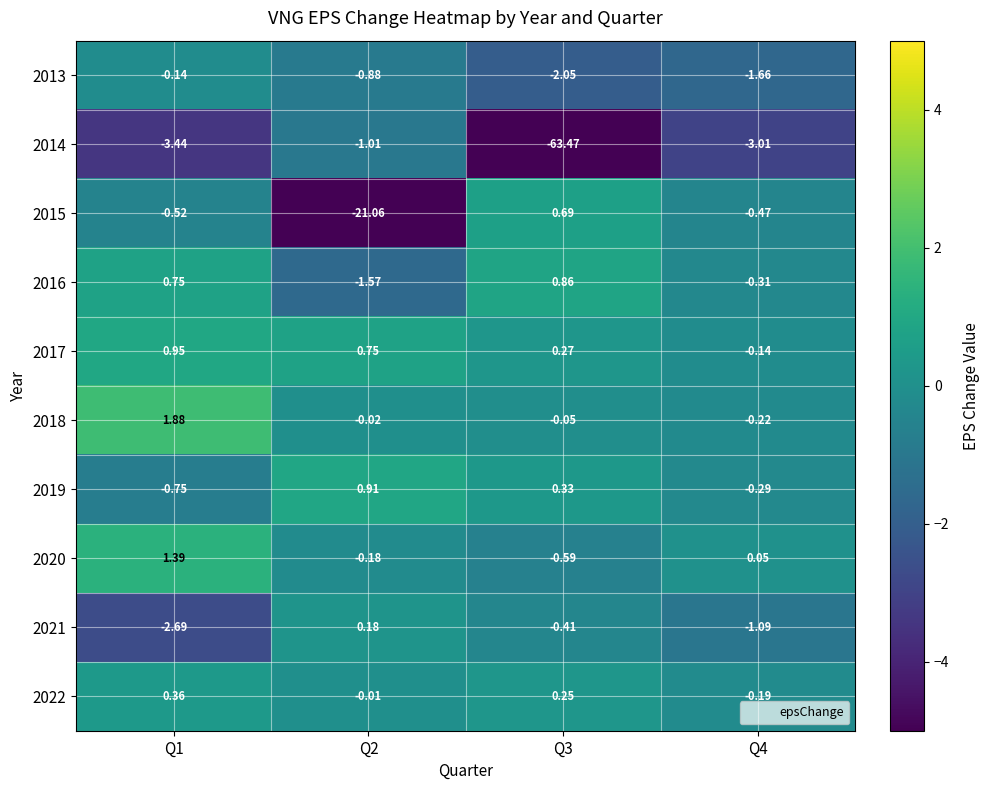

Is the value of 2017 at Q2 greater than the value of 2018 at Q4?

Yes